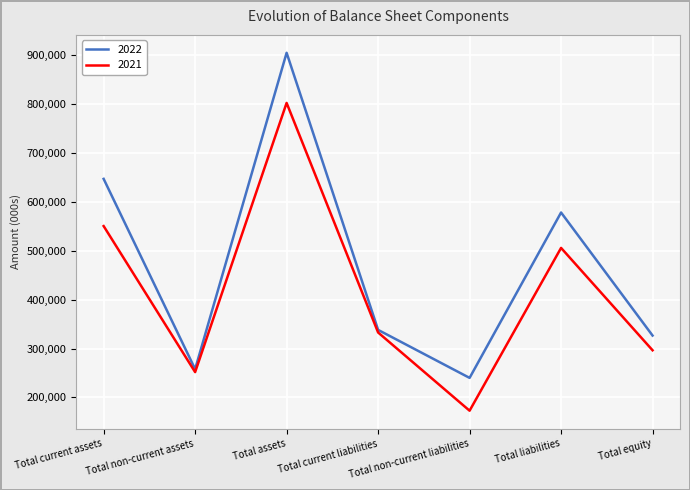

Is the value of 2021 at Total liabilities greater than the value of 2022 at Total current assets?

No